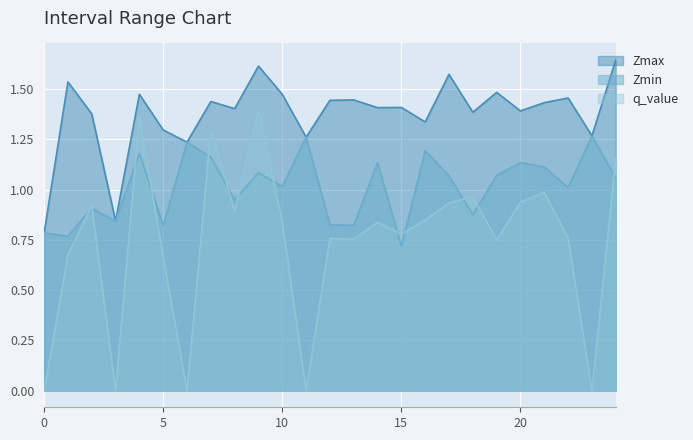

Reading left to right, transcribe all the data shown in this chart.

Zmax: 0.0=0.8	1.0=1.5	2.0=1.4	3.0=0.8	4.0=1.5	5.0=1.3	6.0=1.2	7.0=1.4	8.0=1.4	9.0=1.6	10.0=1.5	11.0=1.3	12.0=1.4	13.0=1.4	14.0=1.4	15.0=1.4	16.0=1.3	17.0=1.6	18.0=1.4	19.0=1.5	20.0=1.4	21.0=1.4	22.0=1.5	23.0=1.3	24.0=1.6
Zmin: 0.0=0.8	1.0=0.8	2.0=0.9	3.0=0.8	4.0=1.2	5.0=0.8	6.0=1.2	7.0=1.2	8.0=0.9	9.0=1.1	10.0=1.0	11.0=1.3	12.0=0.8	13.0=0.8	14.0=1.1	15.0=0.7	16.0=1.2	17.0=1.1	18.0=0.9	19.0=1.1	20.0=1.1	21.0=1.1	22.0=1.0	23.0=1.3	24.0=1.1
q_value: 0.0=-0.0	1.0=0.7	2.0=0.9	3.0=-0.0	4.0=1.4	5.0=0.7	6.0=-0.0	7.0=1.3	8.0=0.9	9.0=1.4	10.0=0.8	11.0=-0.0	12.0=0.8	13.0=0.8	14.0=0.8	15.0=0.8	16.0=0.8	17.0=0.9	18.0=1.0	19.0=0.7	20.0=0.9	21.0=1.0	22.0=0.8	23.0=-0.0	24.0=1.2